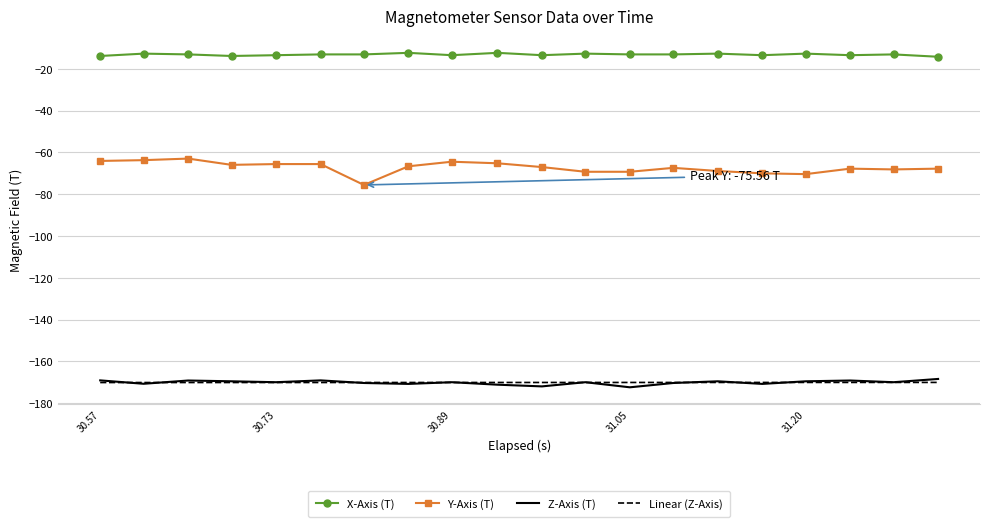

What is the maximum value shown in the chart?

-12.3